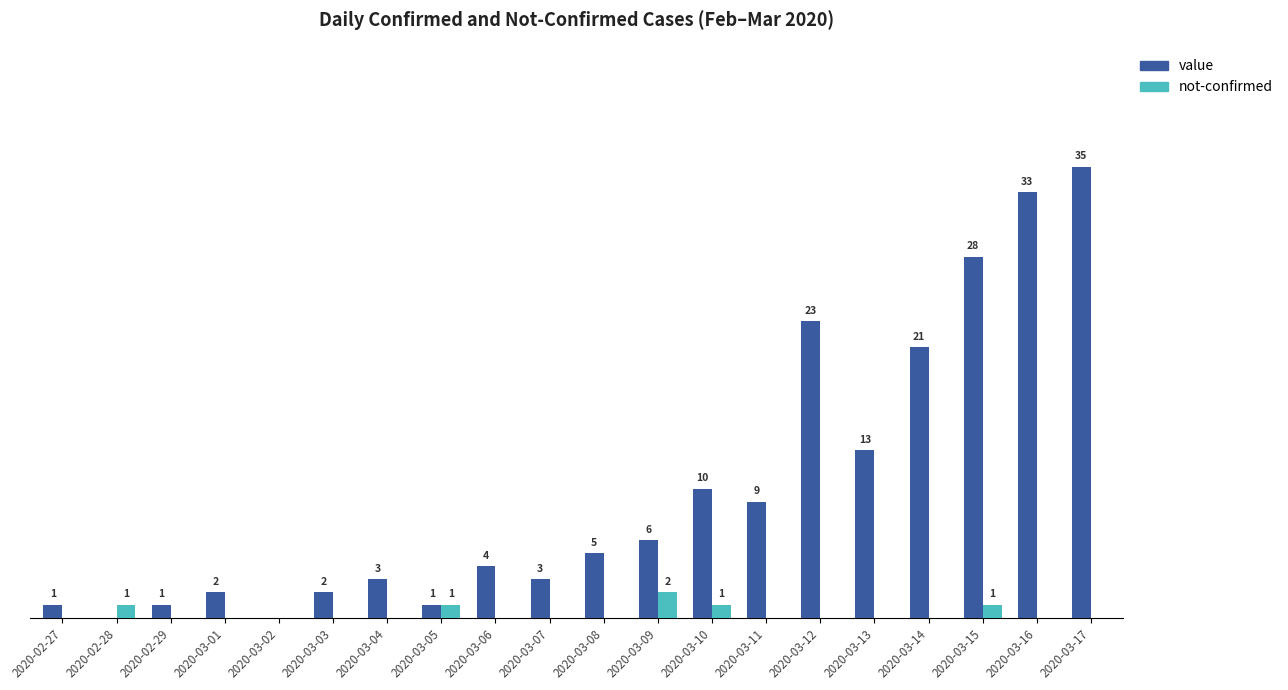

Which series changed the most between 2020-03-04 and 2020-03-05?

value